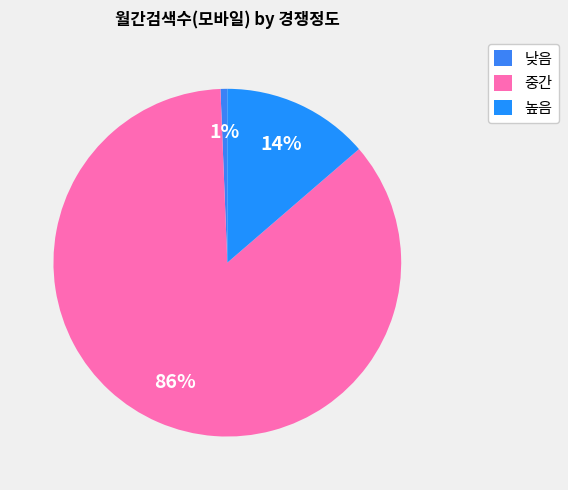

How many segments does this pie chart have?

3